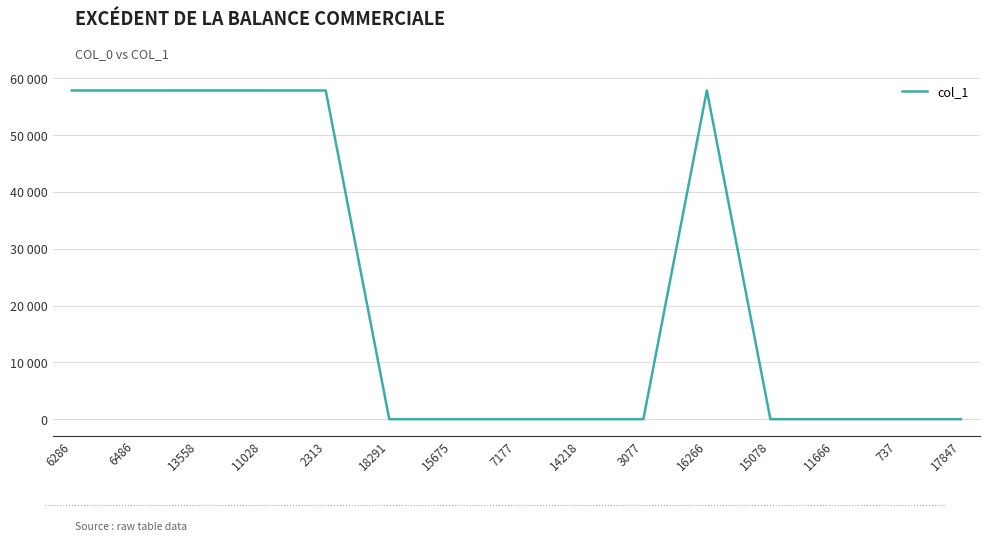

Is it true that the value at 18291 is 4?

True